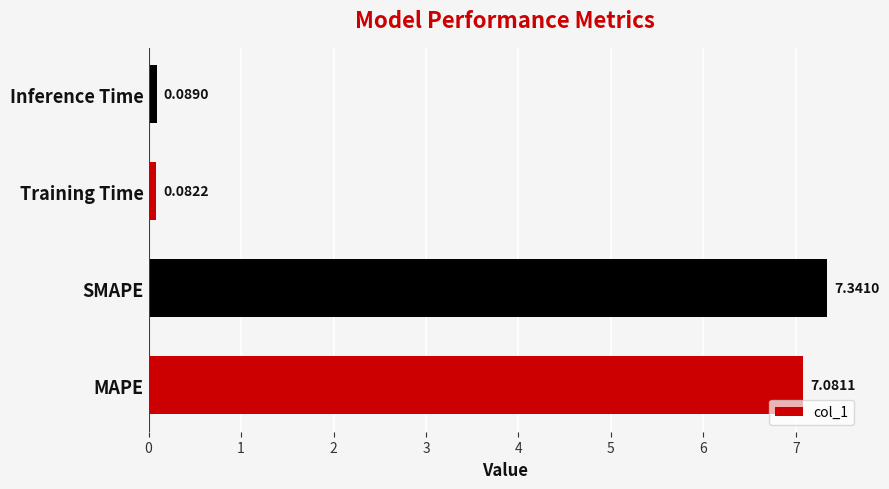

At which category does the chart reach its peak across all series?

SMAPE